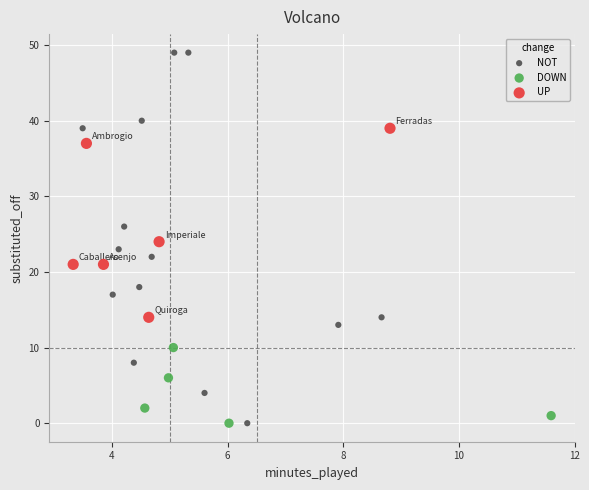

Which series reaches the maximum Y coordinate?

NOT